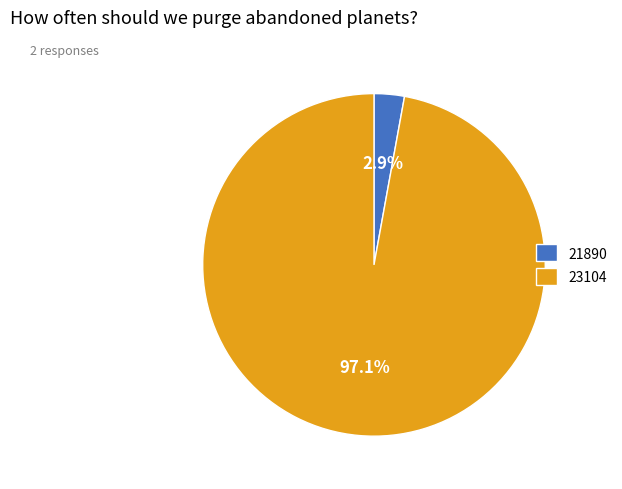

The 23104 slice represents 89% of the pie. True or false?

False